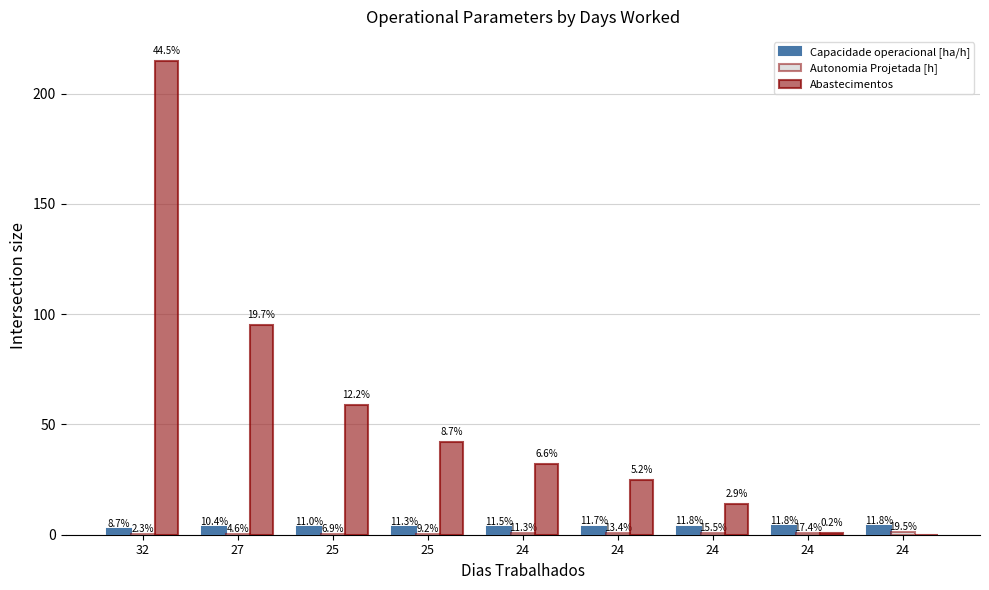

At how many categories does at least one series exceed 181?

1